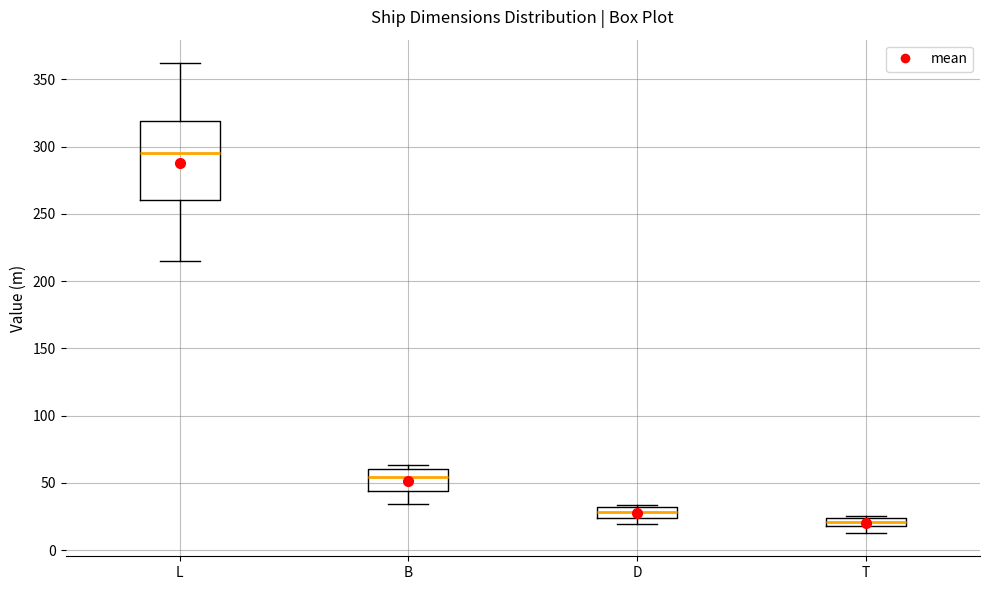

Which box has the lowest median line?

T